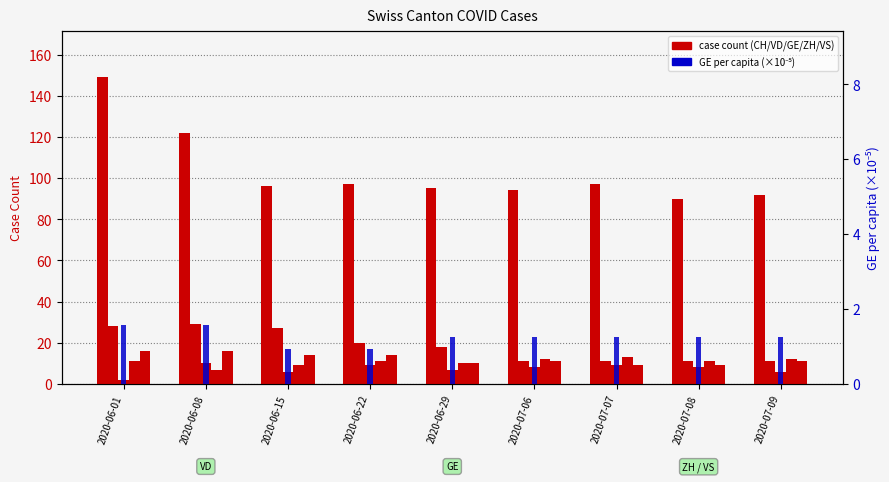

Which series changed the most between 2020-06-15 and 2020-06-29?

VD